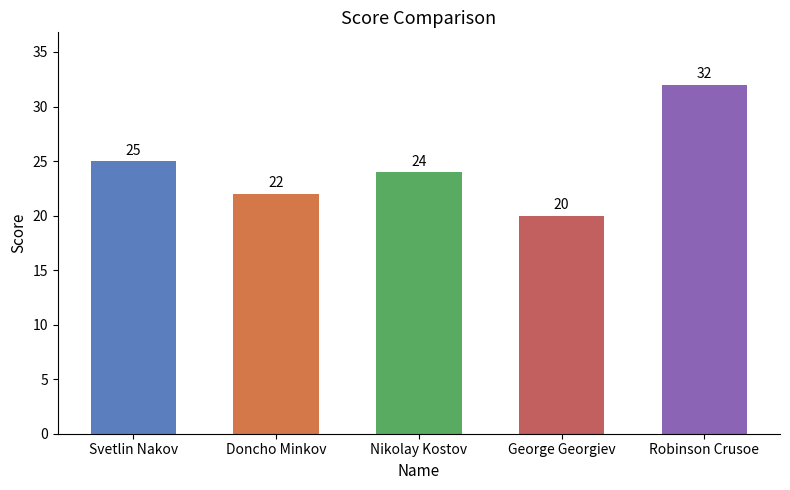

List the labels in order of value, largest first.

Robinson Crusoe, Svetlin Nakov, Nikolay Kostov, Doncho Minkov, George Georgiev